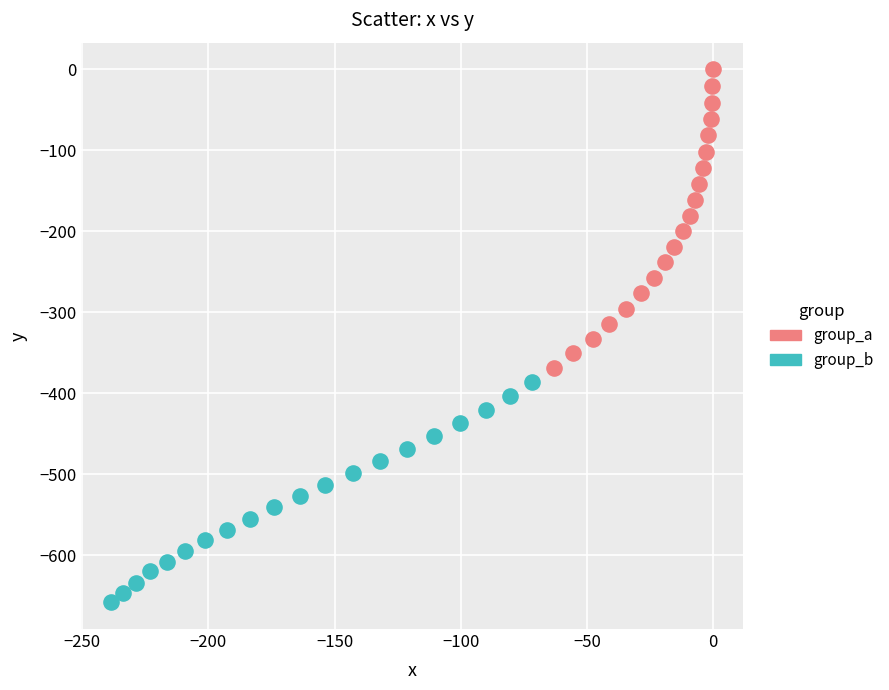

Which series has the widest spread of Y values?

group_a